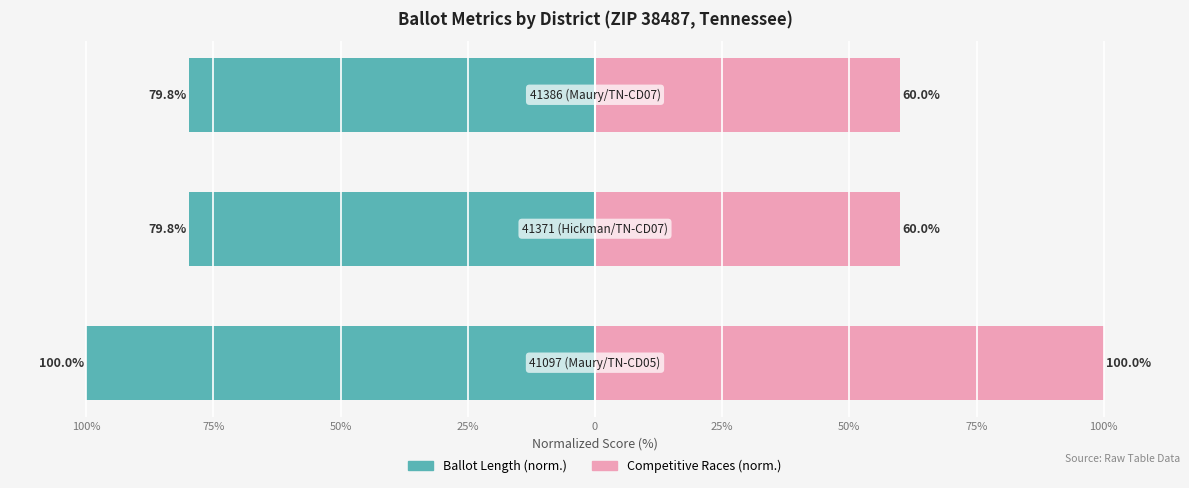

Which series has the largest range (max minus min)?

Competitive Races (norm.)